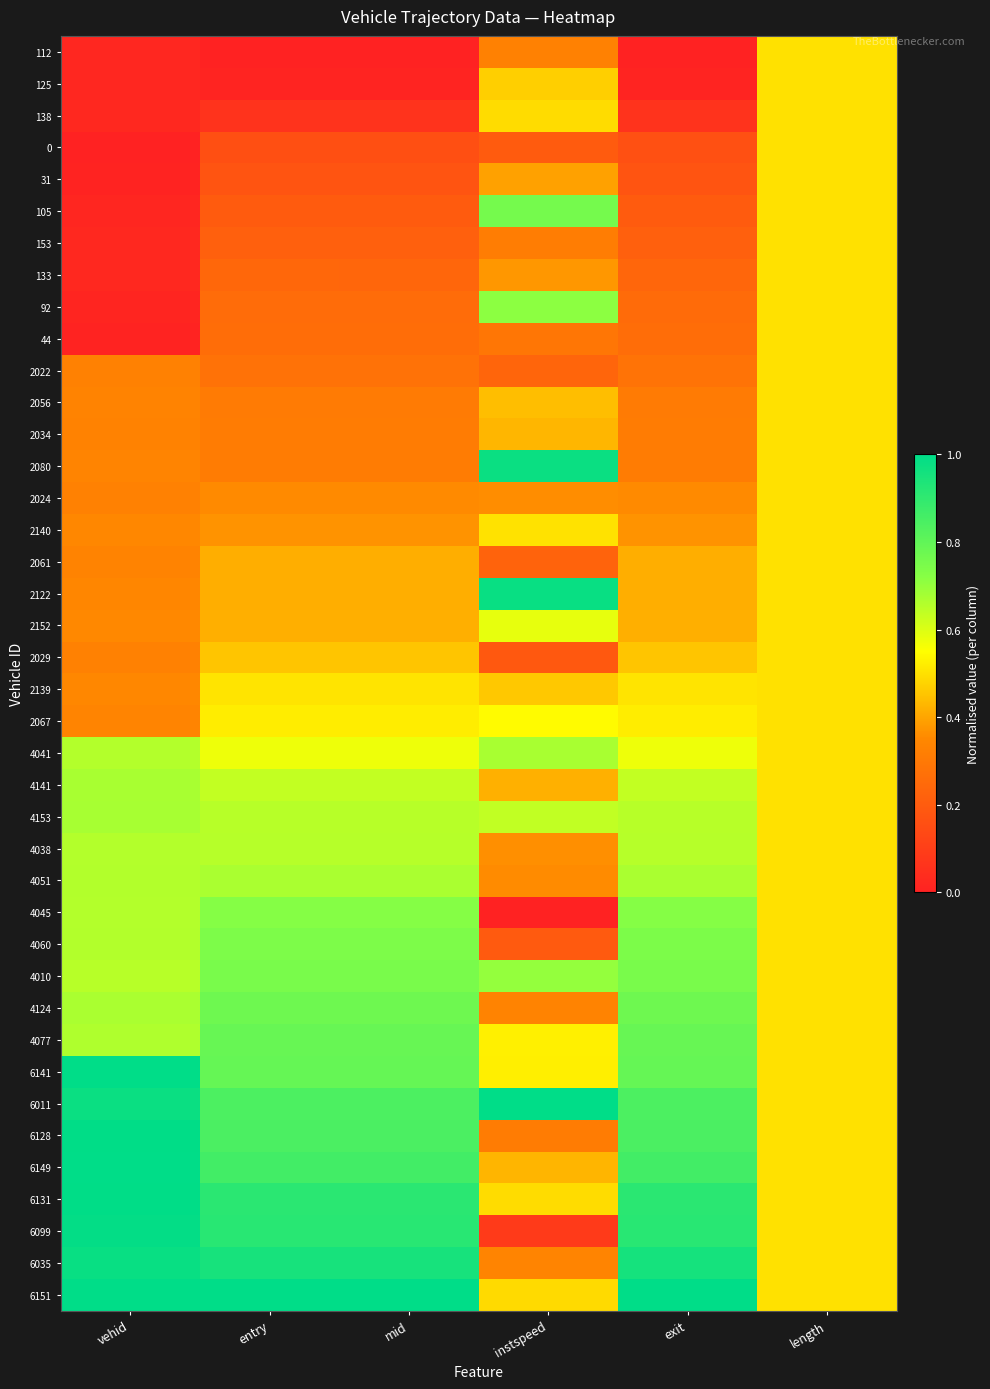

Rank the series at length from highest to lowest value.

112, 125, 138, 0, 31, 105, 153, 133, 92, 44, 2022, 2056, 2034, 2080, 2024, 2140, 2061, 2122, 2152, 2029, 2139, 2067, 4041, 4141, 4153, 4038, 4051, 4045, 4060, 4010, 4124, 4077, 6141, 6011, 6128, 6149, 6131, 6099, 6035, 6151